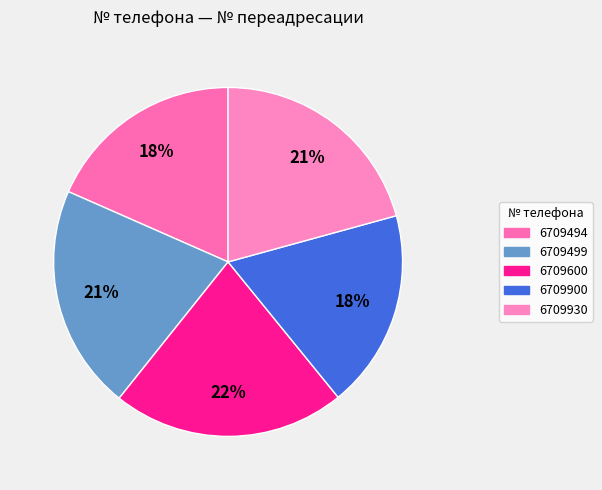

True or false: 6709900 accounts for 18% of the total.

True